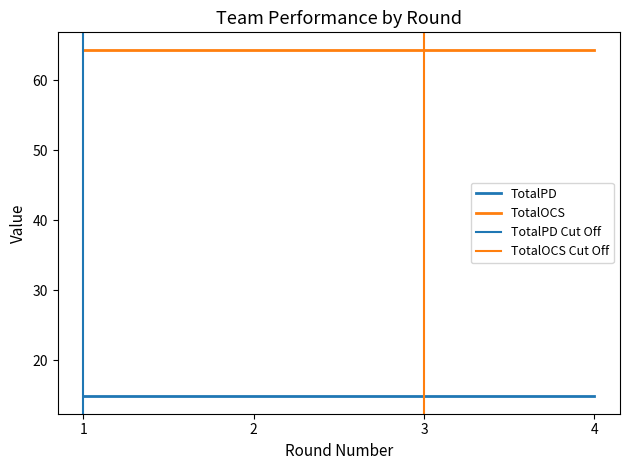

True or false: TotalPD and TotalOCS intersect in this chart.

False